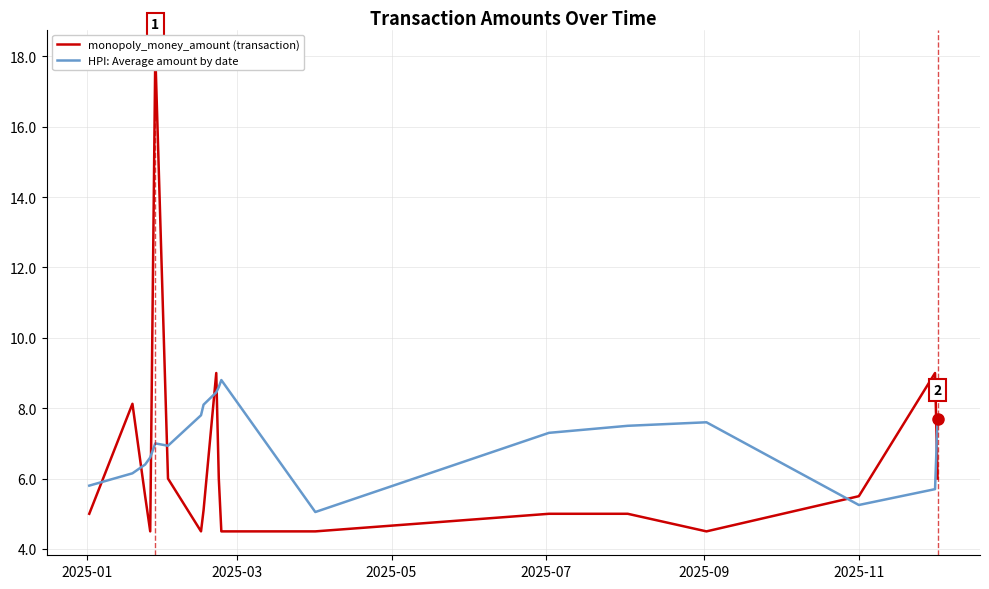

Between which two adjacent categories do monopoly_money_amount (transaction) and HPI: Average amount by date first intersect?

2025-01 and 2025-03